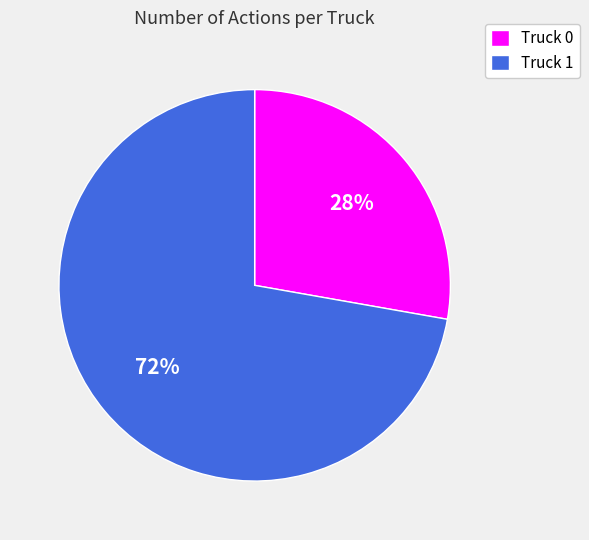

To the nearest percent, what portion does Truck 1 represent?

72%